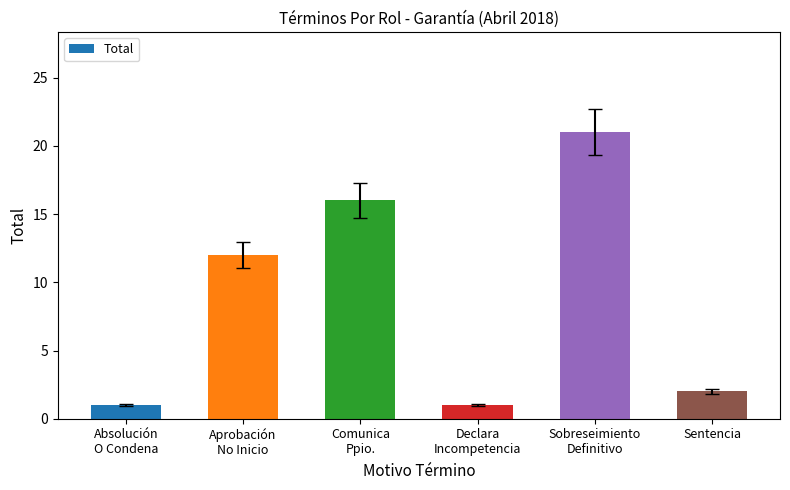

What is the label of the 4th bar from the left?

Declara
Incompetencia